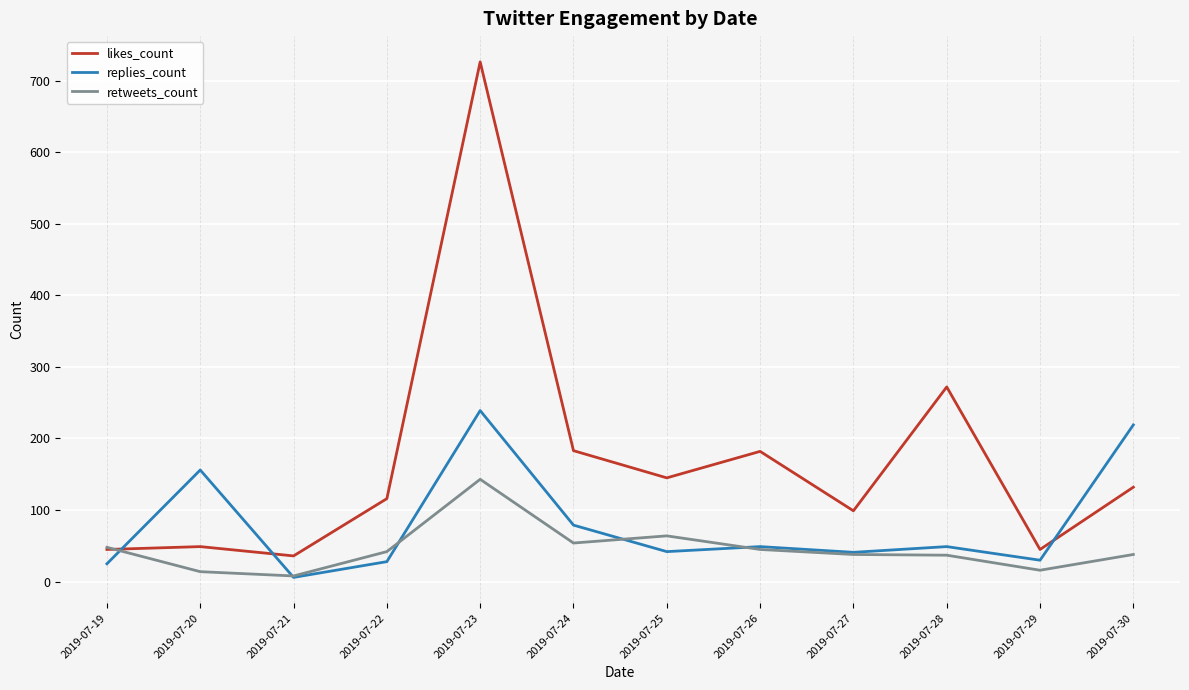

How many intersections are there between retweets_count and replies_count?

5